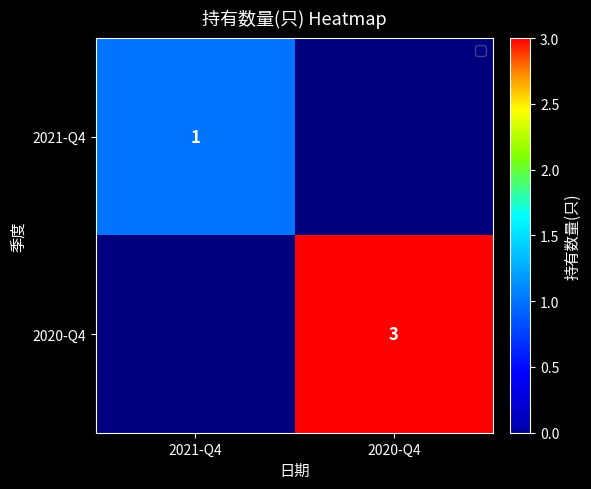

The value of 2020-Q4 at 2020-Q4 is 3. True or false?

True